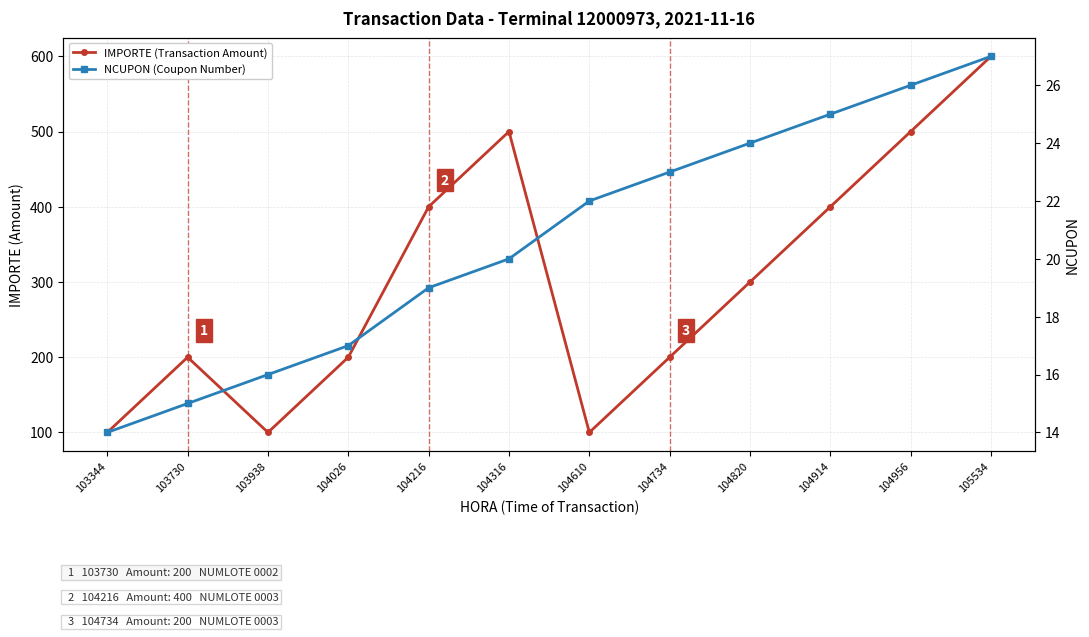

List the labels in order of NCUPON (Coupon Number) value, largest first.

105534, 104956, 104914, 104820, 104734, 104610, 104316, 104216, 104026, 103938, 103730, 103344